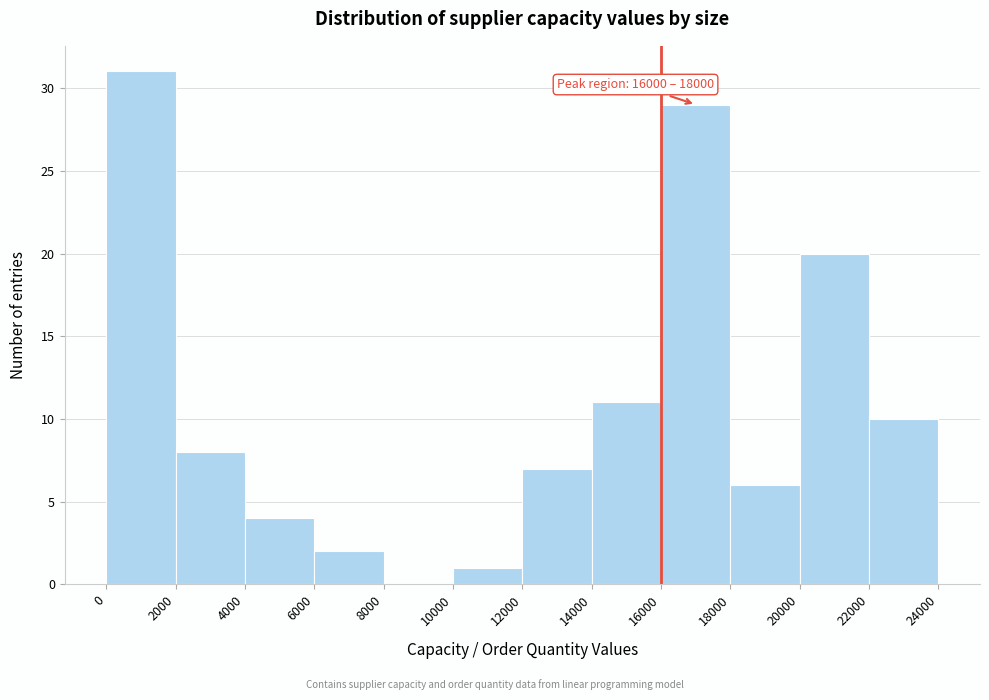

Which range on the x-axis has the tallest bar?

0 to 2000